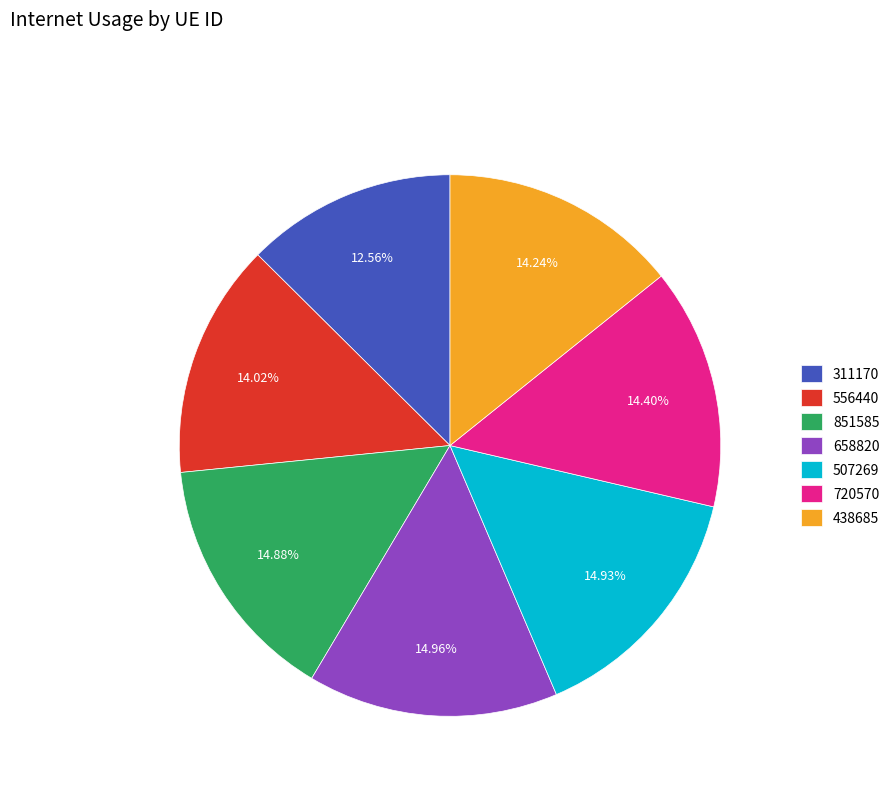

To the nearest percent, what portion does 507269 represent?

15%